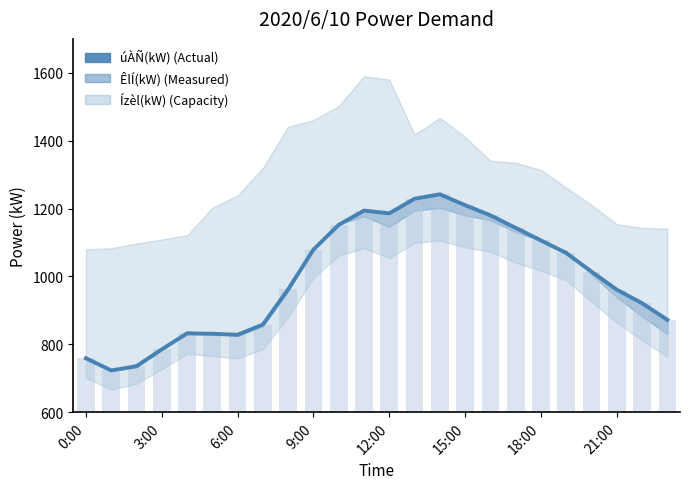

What is the difference between the maximum and second lowest values?

507